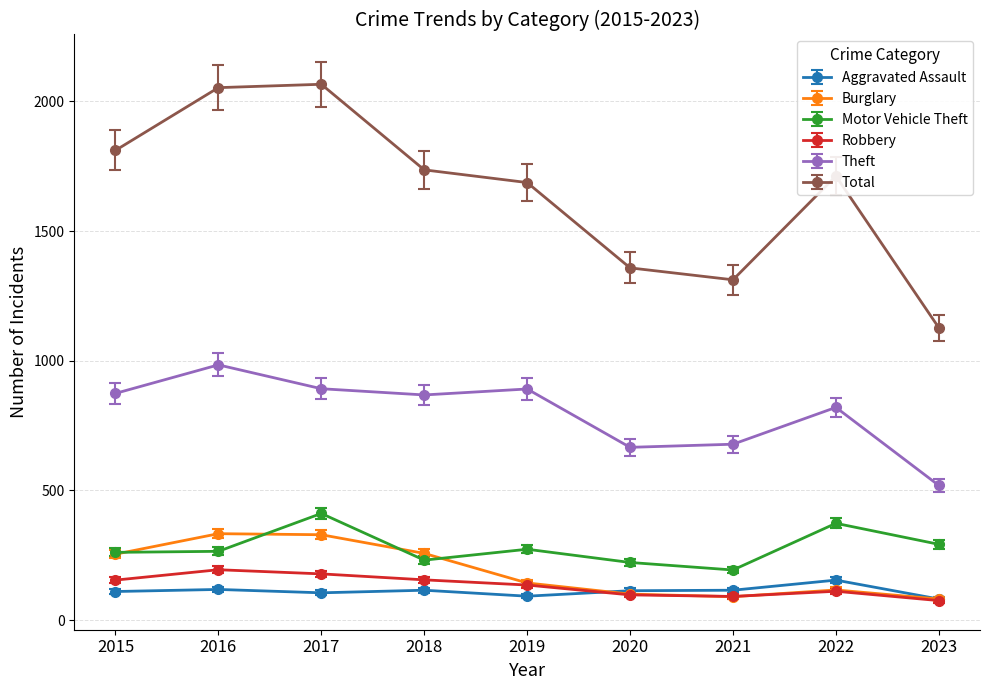

What is the difference between the highest and lowest values at 2018?

1621